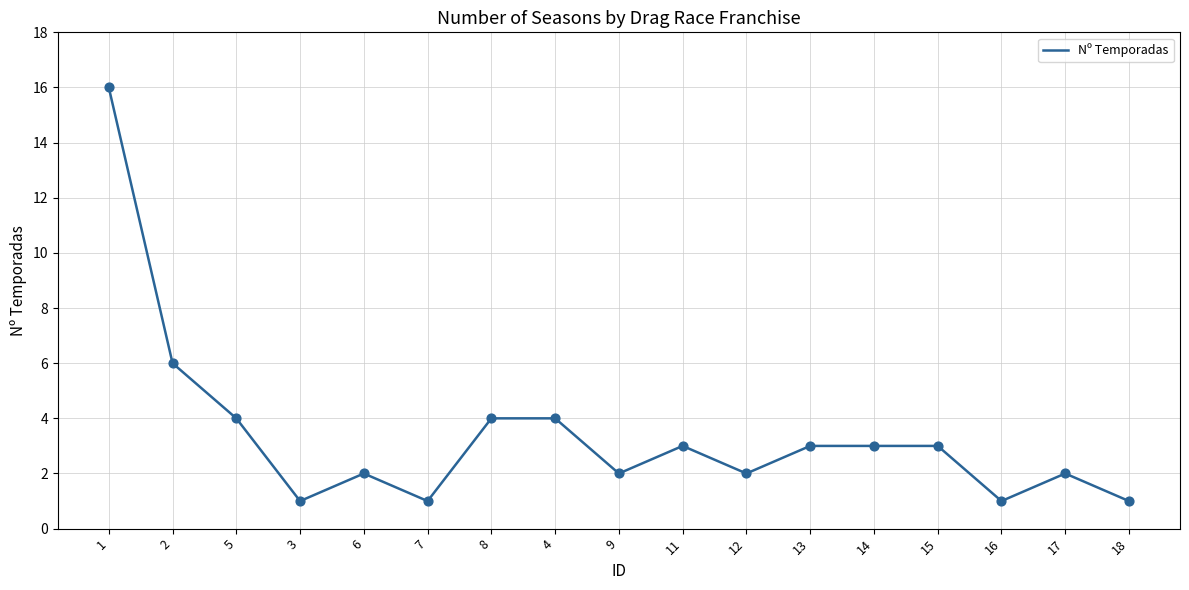

What is the ratio of the value at 4 to the value at 9?

2.0